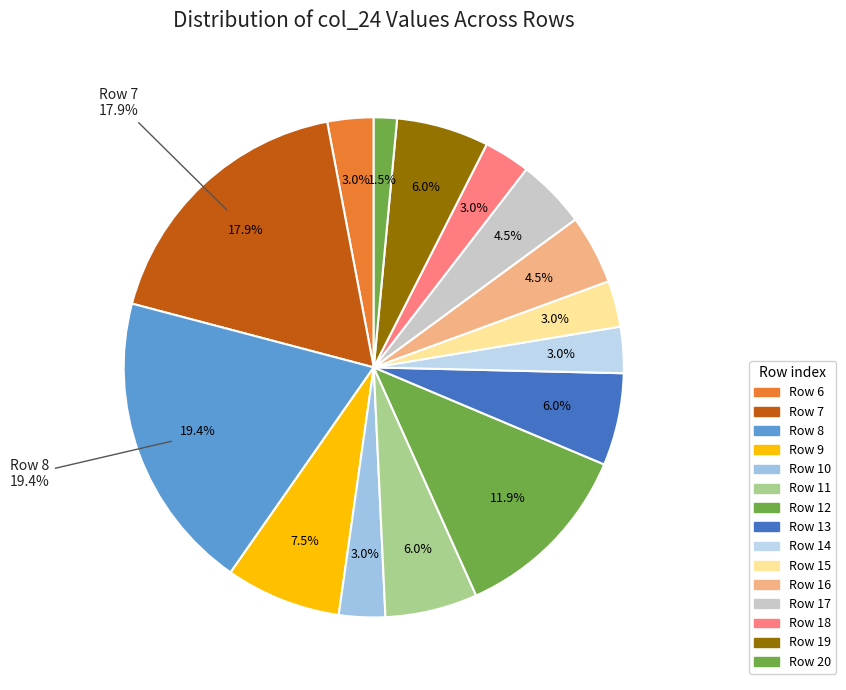

To the nearest percent, what percentage of the pie is 17?

4%